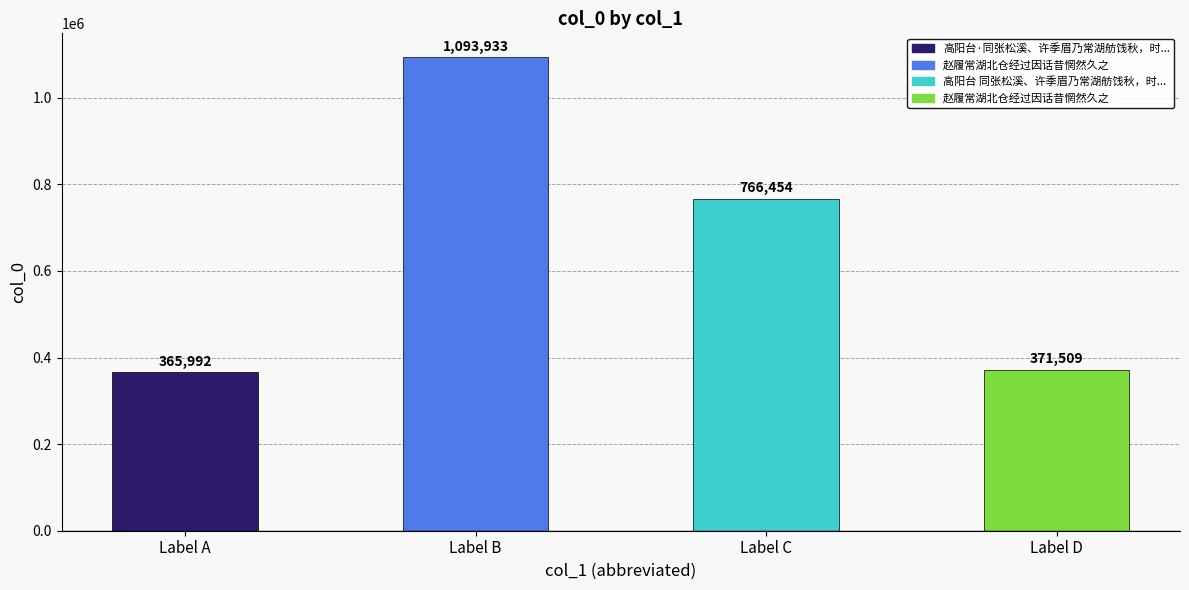

Which category has the lowest value across all series?

Label A